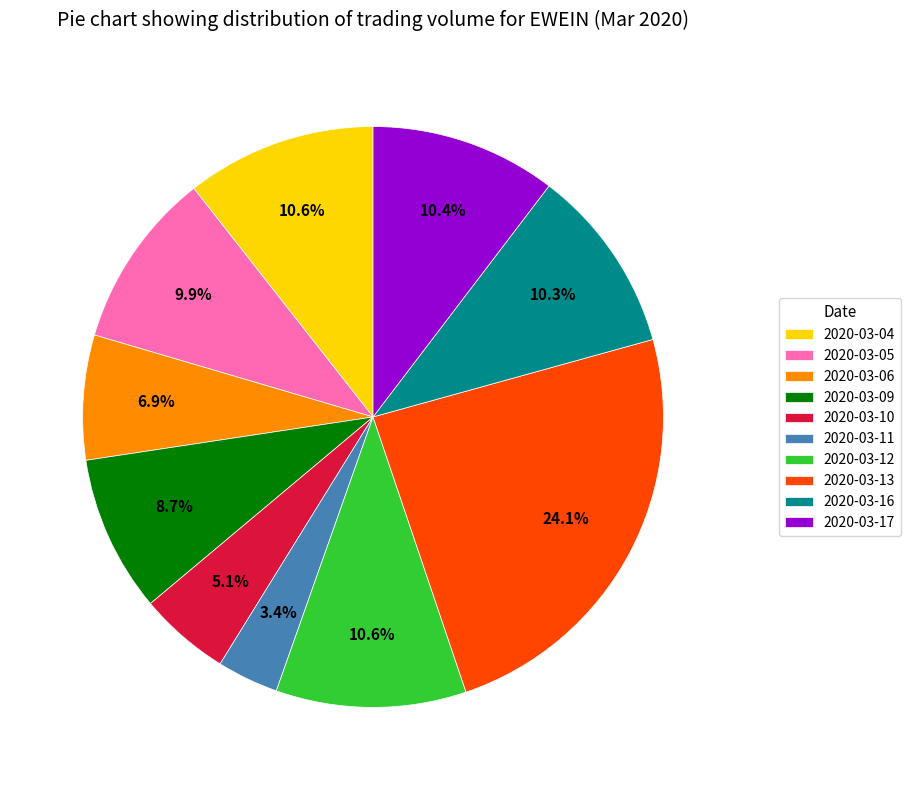

Count the number of slices in the pie.

10